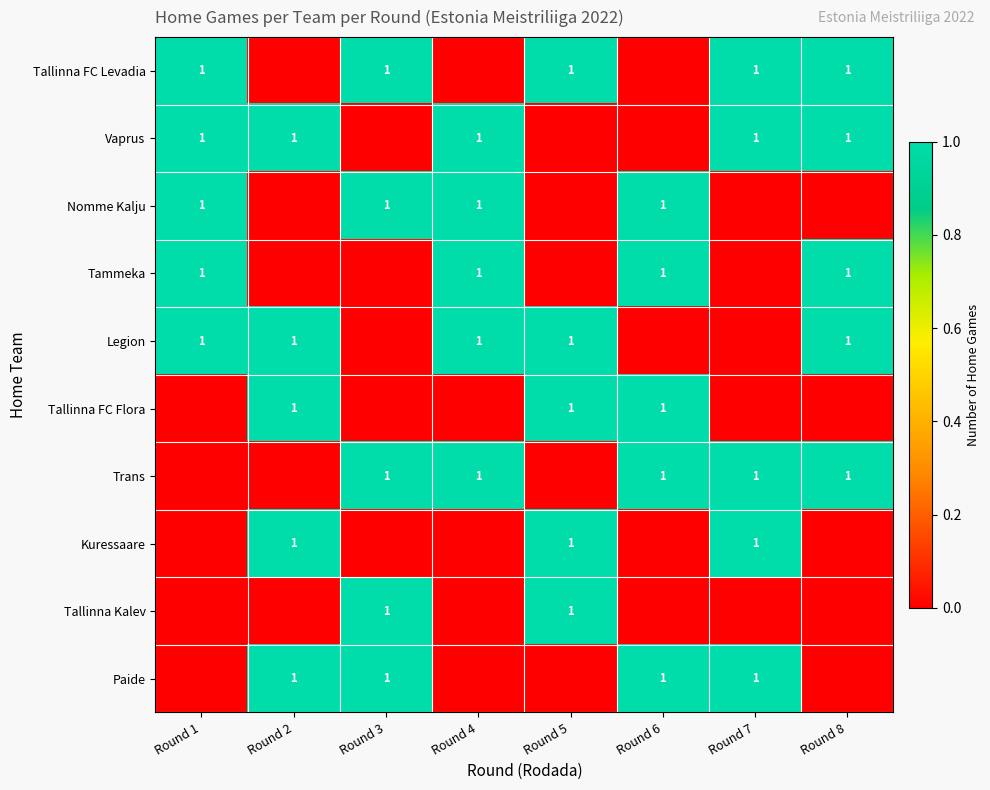

What is the total value across all series at Round 5?

5